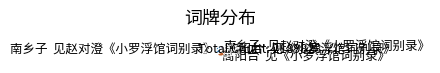

Count the number of slices in the pie.

4